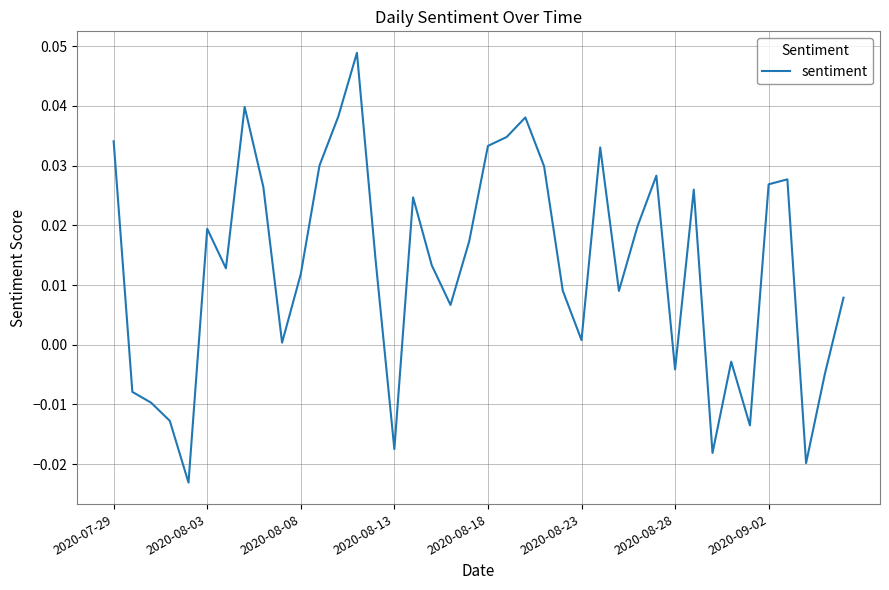

Is this an area chart (filled region under the line)?

No